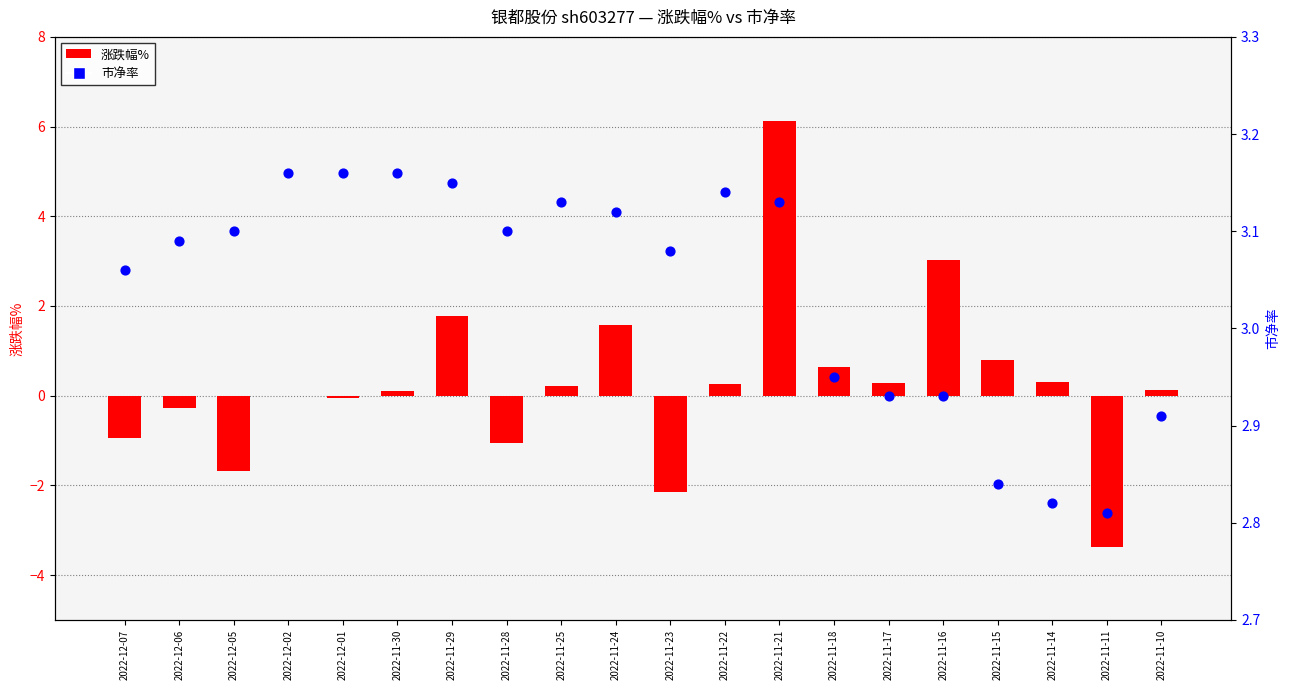

Which series reaches the minimum Y coordinate?

涨跌幅%